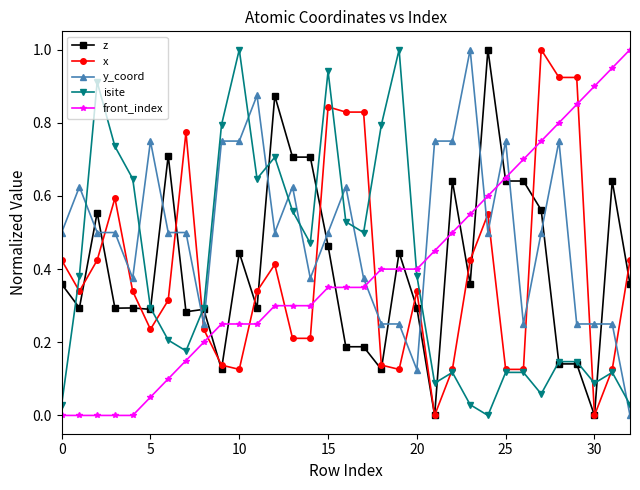

How many intersections are there between front_index and y_coord?

5